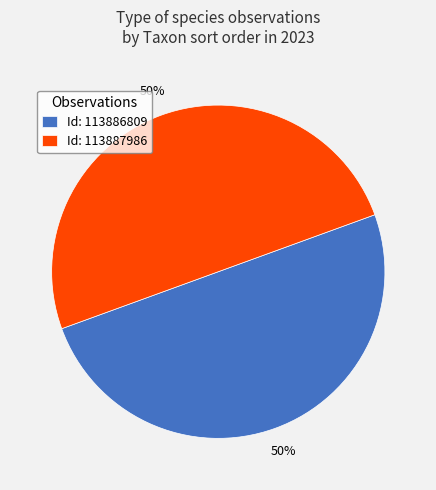

The Id: 113887986 slice represents 50% of the pie. True or false?

True